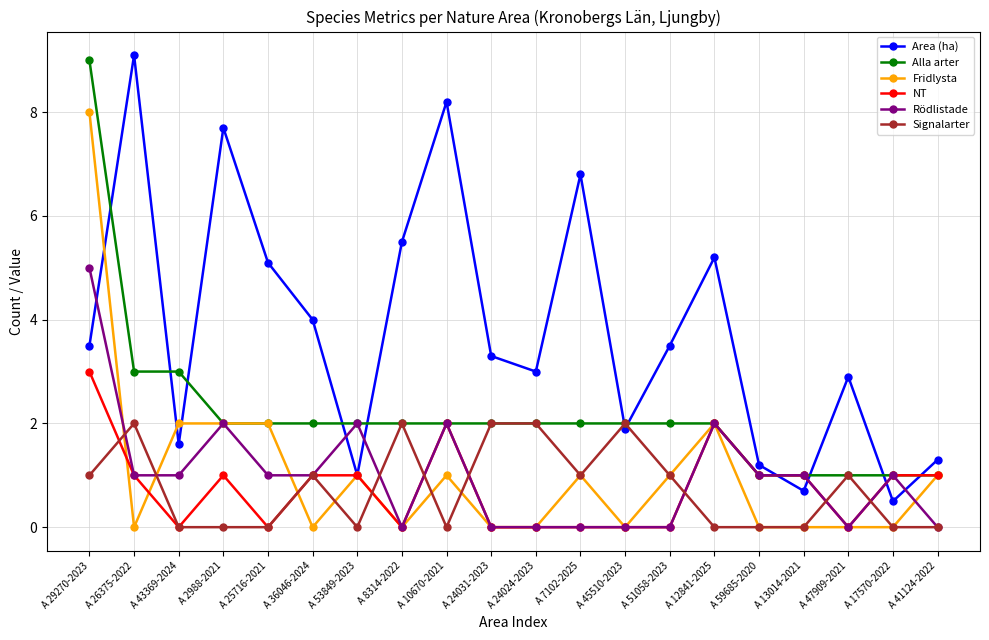

What is the value of the Rödlistade point at the 15th from the left?

2.0